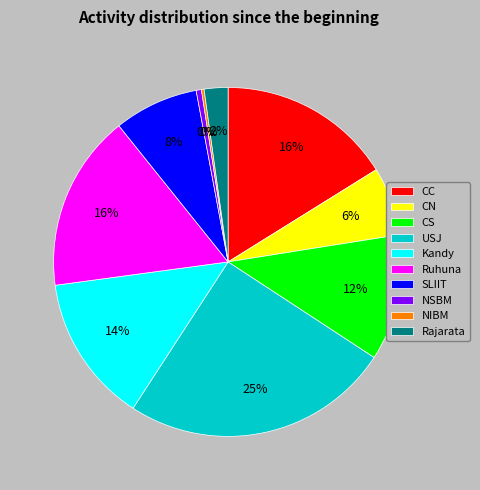

What percentage is the CC slice, to the nearest percent?

16%